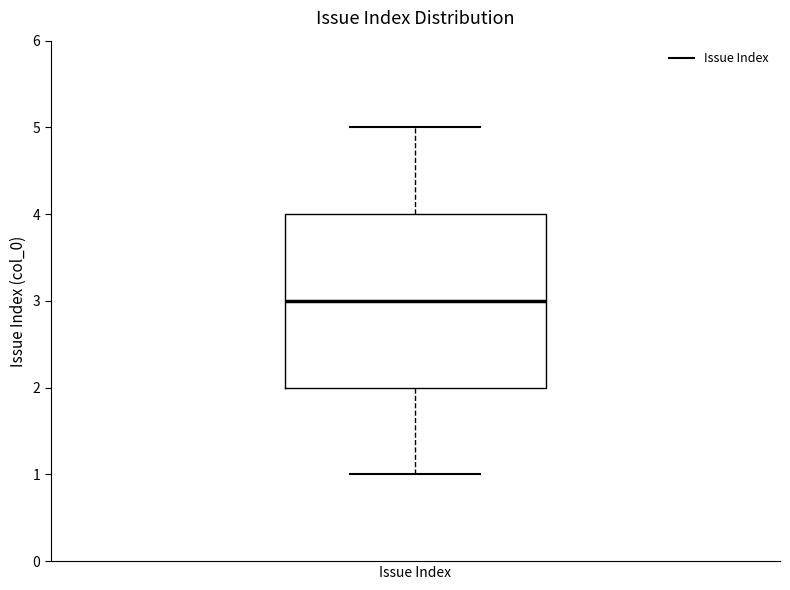

Where does the median line of the box for Issue Index sit on the y-axis? The values are not printed on the chart, so give them approximately, as read against the axis.

3